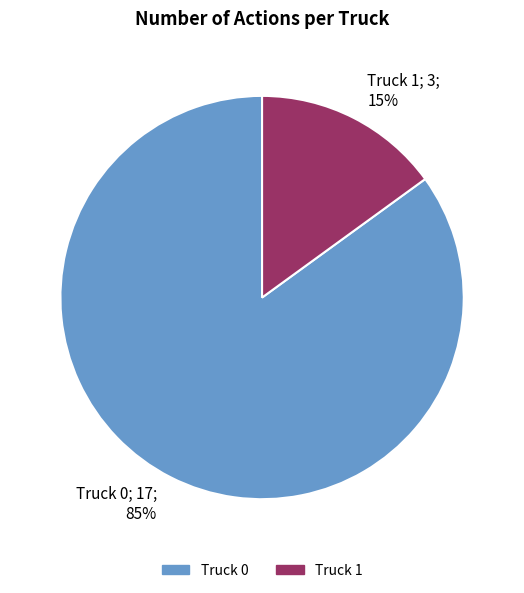

Rank the categories by value from lowest to highest.

Truck 1, Truck 0